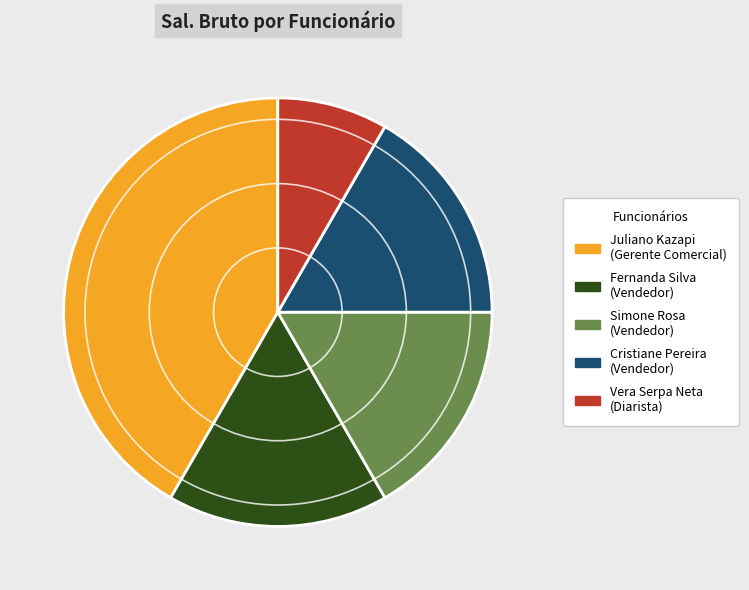

Is the sum of Cristiane Pereira and Juliano Kazapi greater than half?

Yes